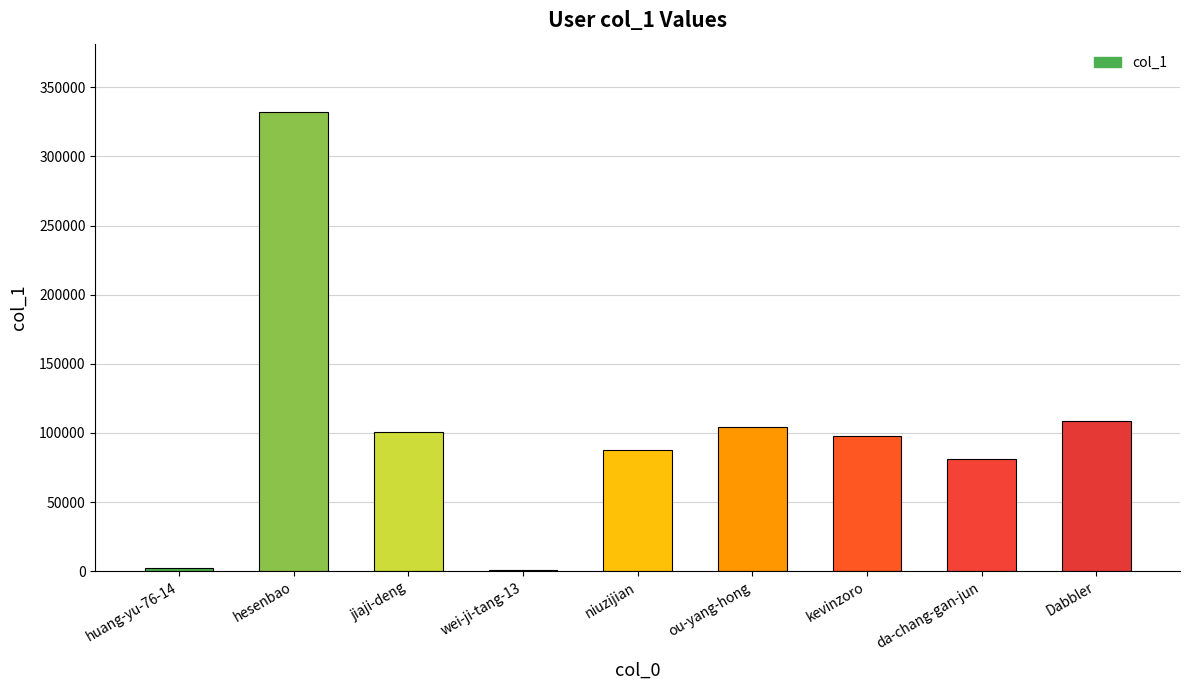

What is the ratio of the value at da-chang-gan-jun to the value at huang-yu-76-14?

32.9